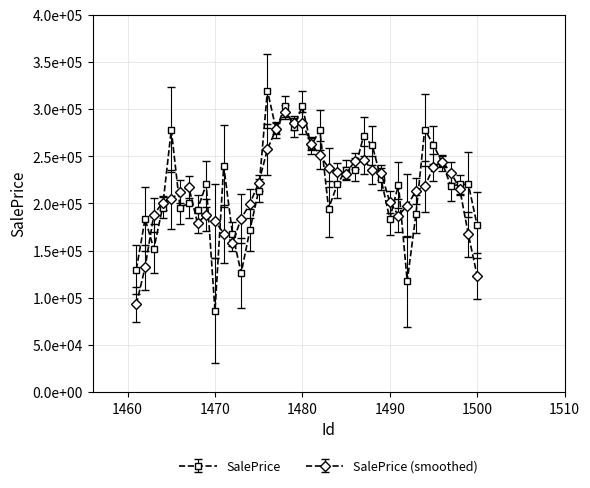

Does the chart have visible grid lines?

Yes